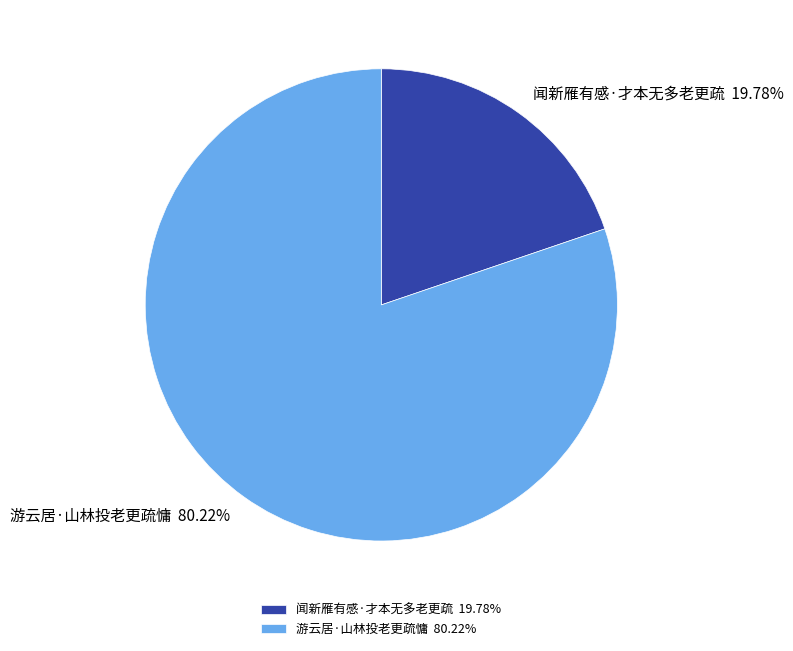

What percentage is the 闻新雁有感·才本无多老更疏 slice, to the nearest percent?

20%